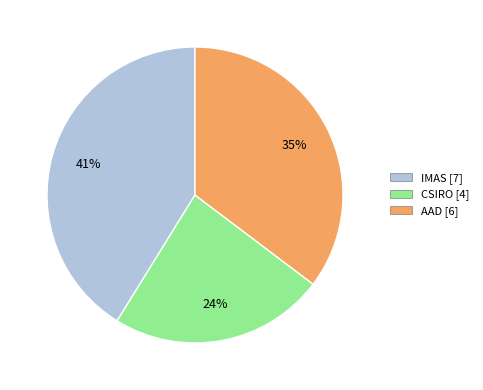

Count the number of slices in the pie.

3